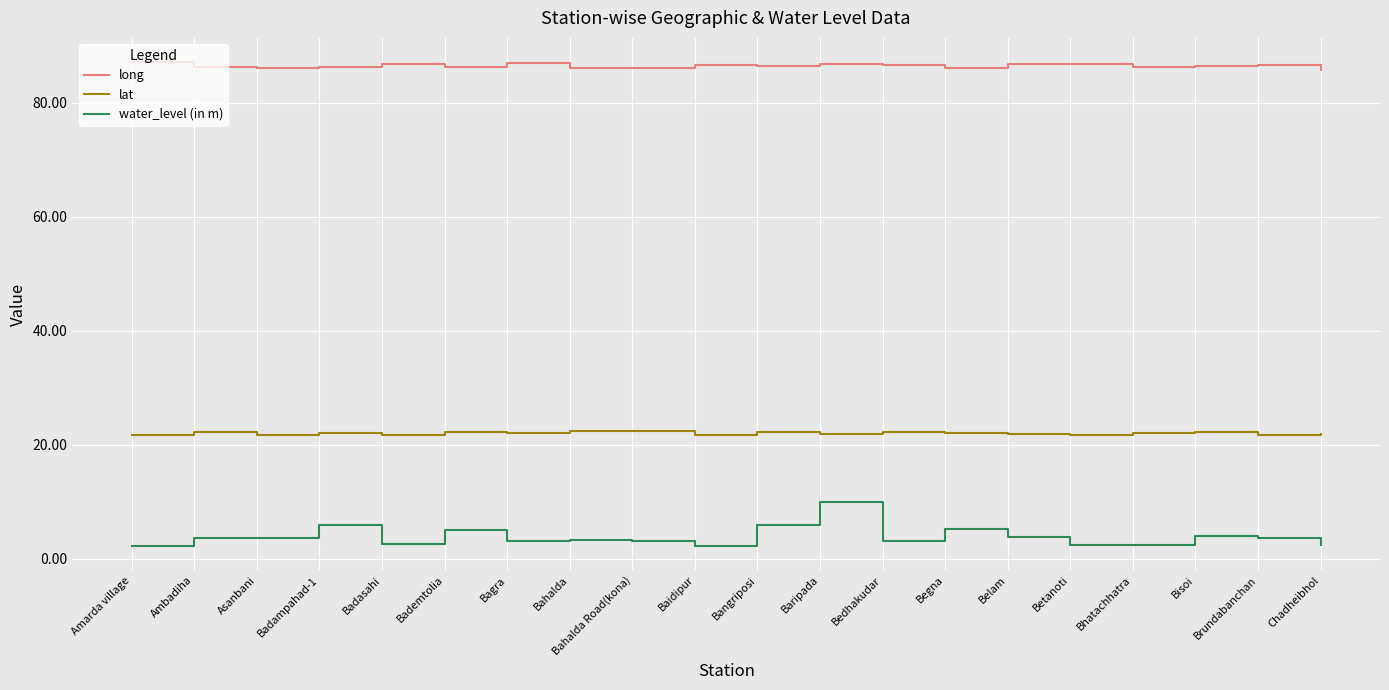

What is the total value across all series at Badasahi?

111.1